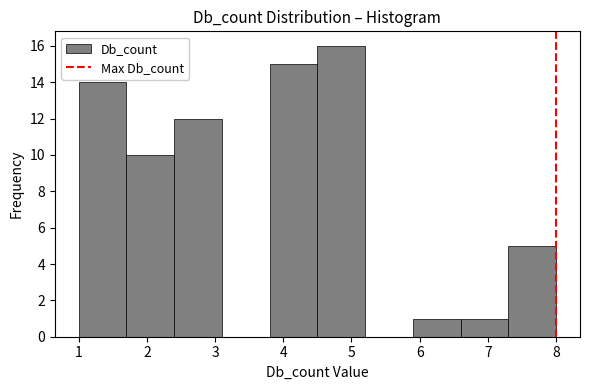

Reading left to right, list every bar in this chart as the range it spans on the x-axis followed by its height. The values are not printed on the chart, so give them approximately, as read against the axis.

1.0 to 1.7: 14
1.7 to 2.4: 10
2.4 to 3.1: 12
3.1 to 3.8: 0
3.8 to 4.5: 15
4.5 to 5.2: 16
5.2 to 5.9: 0
5.9 to 6.6: 1
6.6 to 7.3: 1
7.3 to 8.0: 5